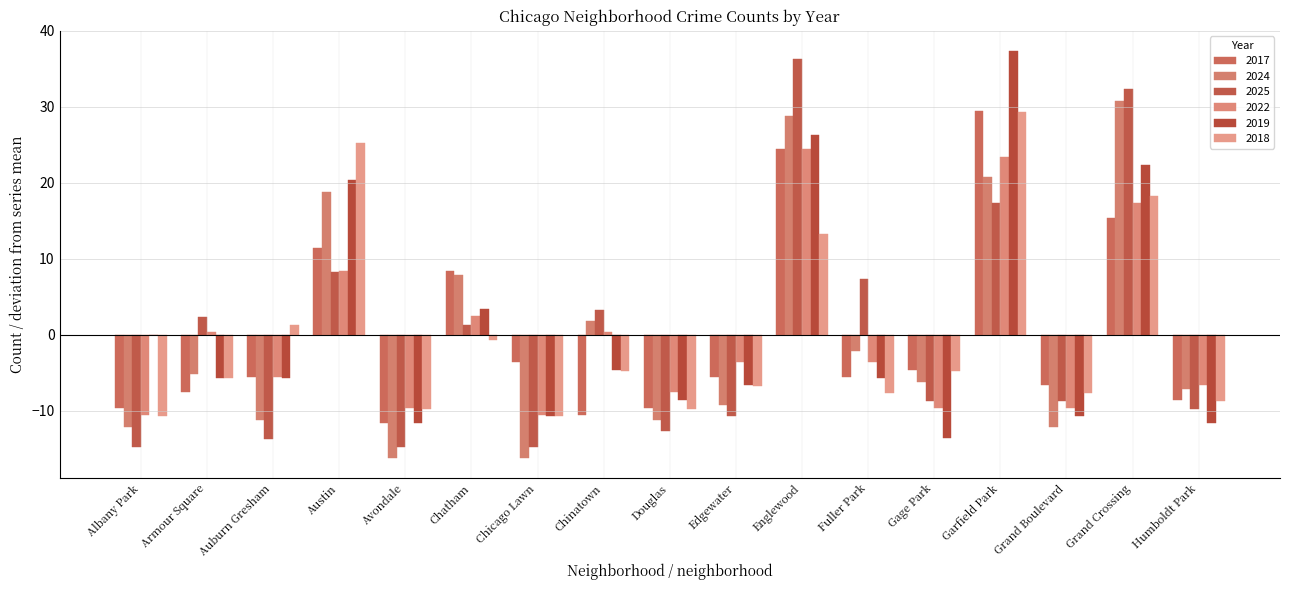

What is the total value across all series at Avondale?

-73.4